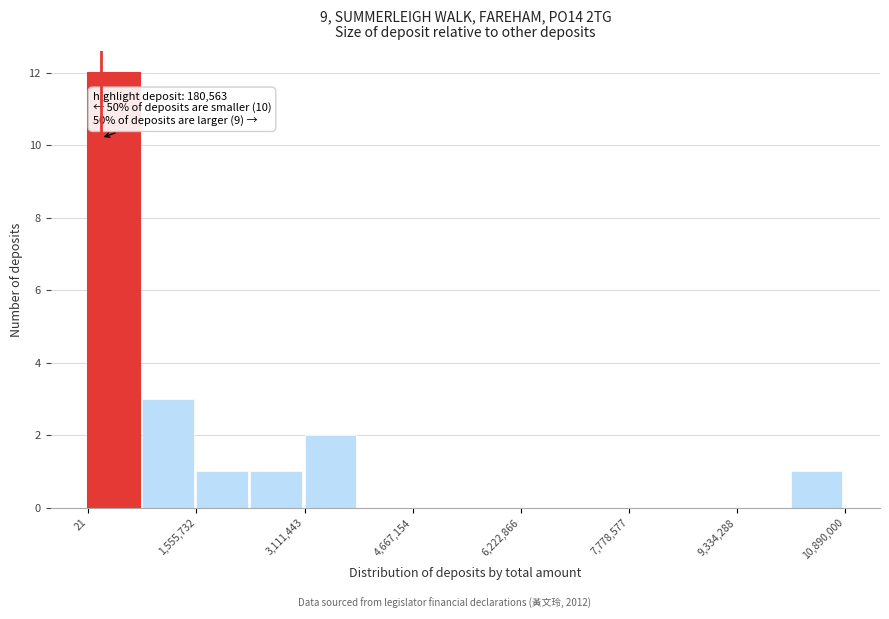

Around what value on the x-axis is the tallest bar? Give the approximate position of its centre, as read against the axis.

400000